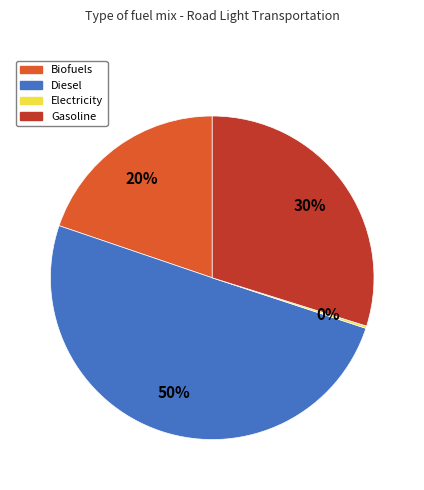

To the nearest percent, what is the difference between the largest and smallest slice percentages?

50%